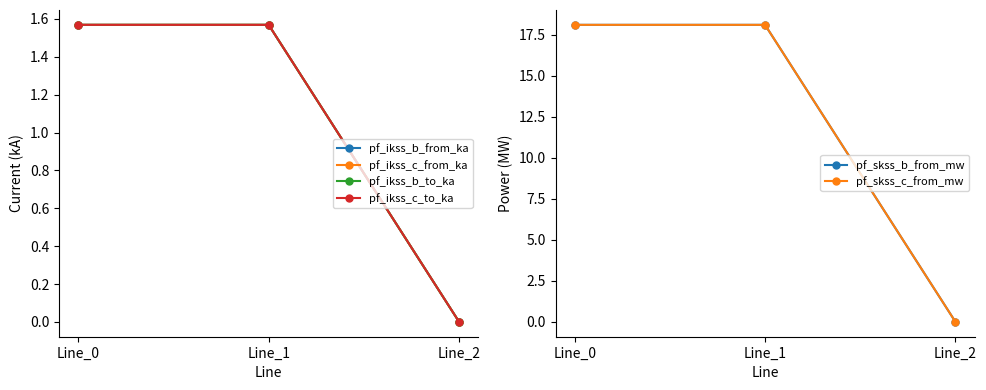

Count the number of categories in the chart.

3